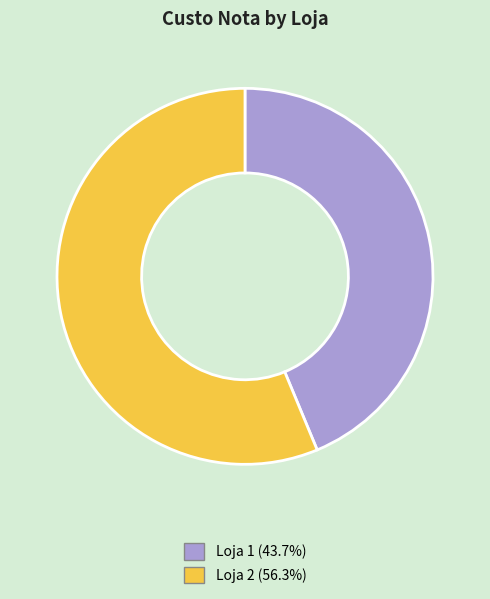

Is the sum of Loja 2 and Loja 1 greater than half?

Yes